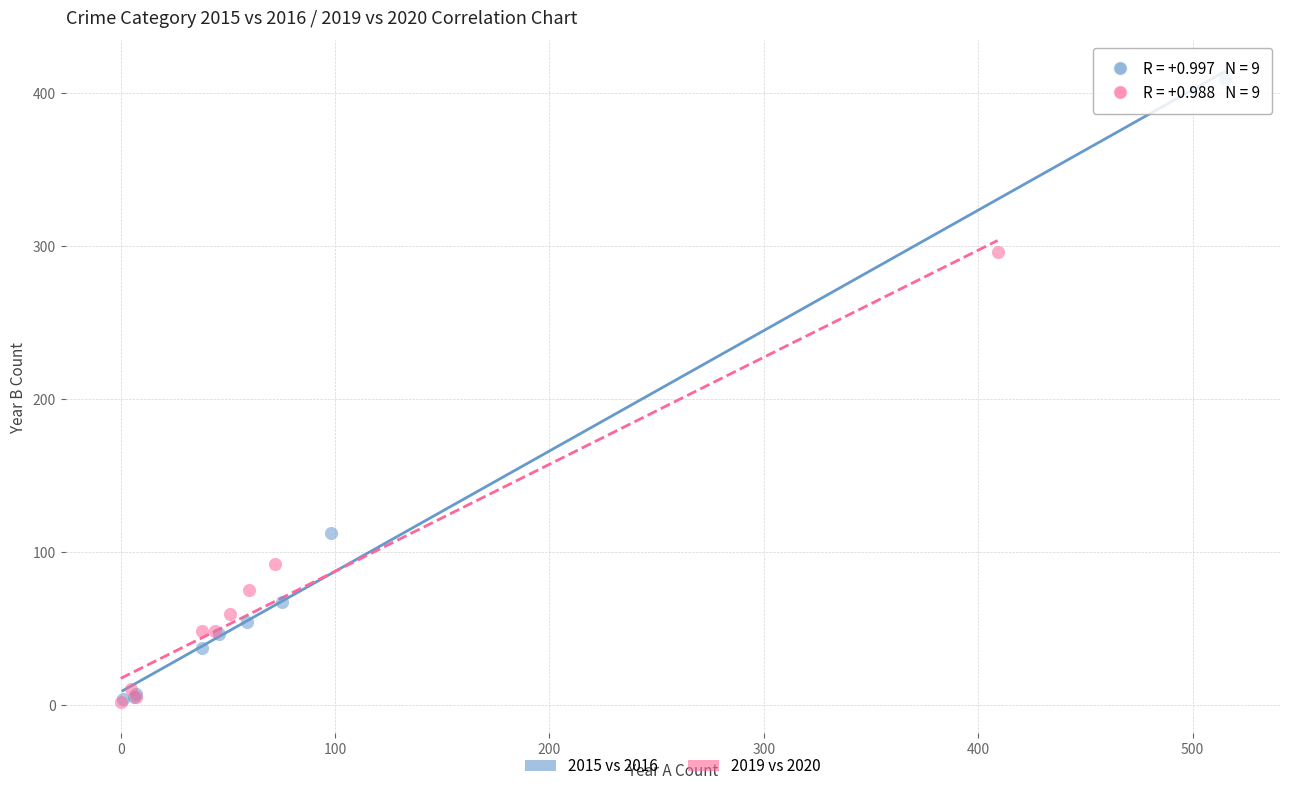

Which series has the largest Y range (max minus min)?

2015 vs 2016